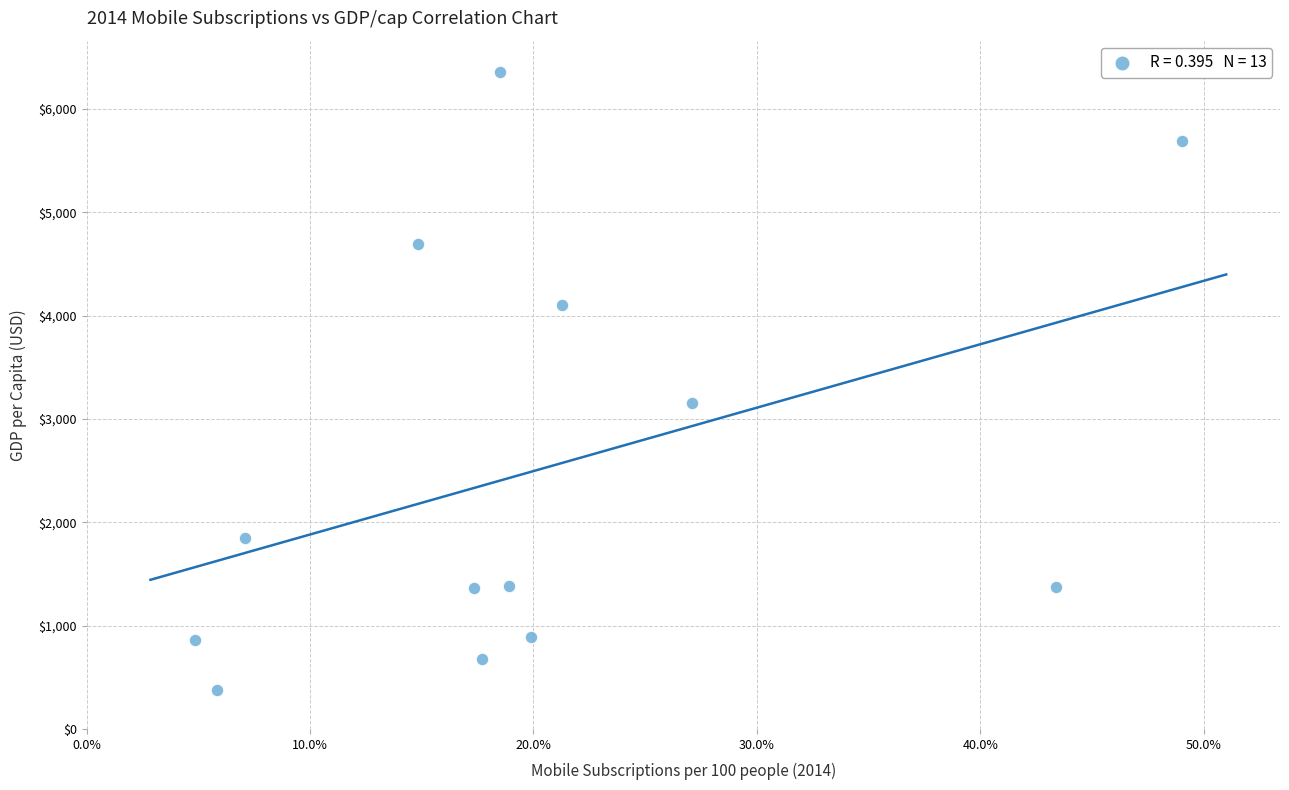

What is the range of Y values (max minus min)?

5979.3